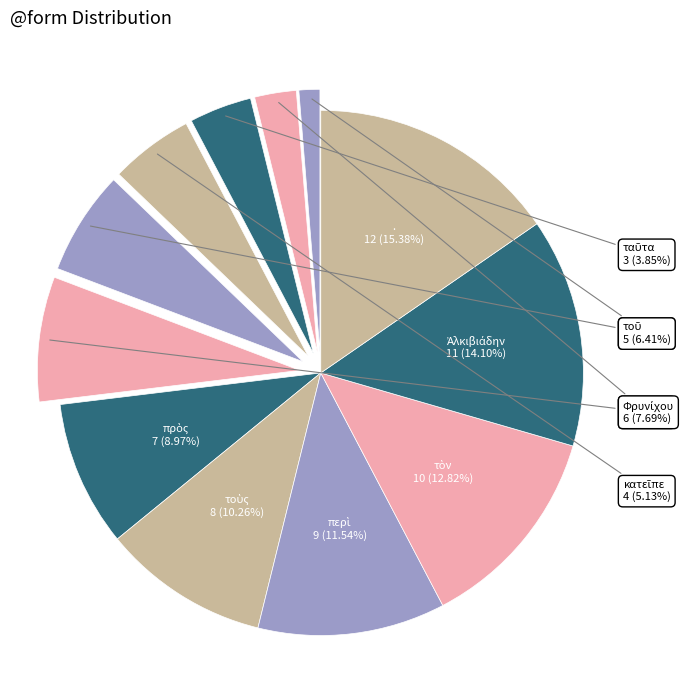

What is the largest slice in the pie chart?

.